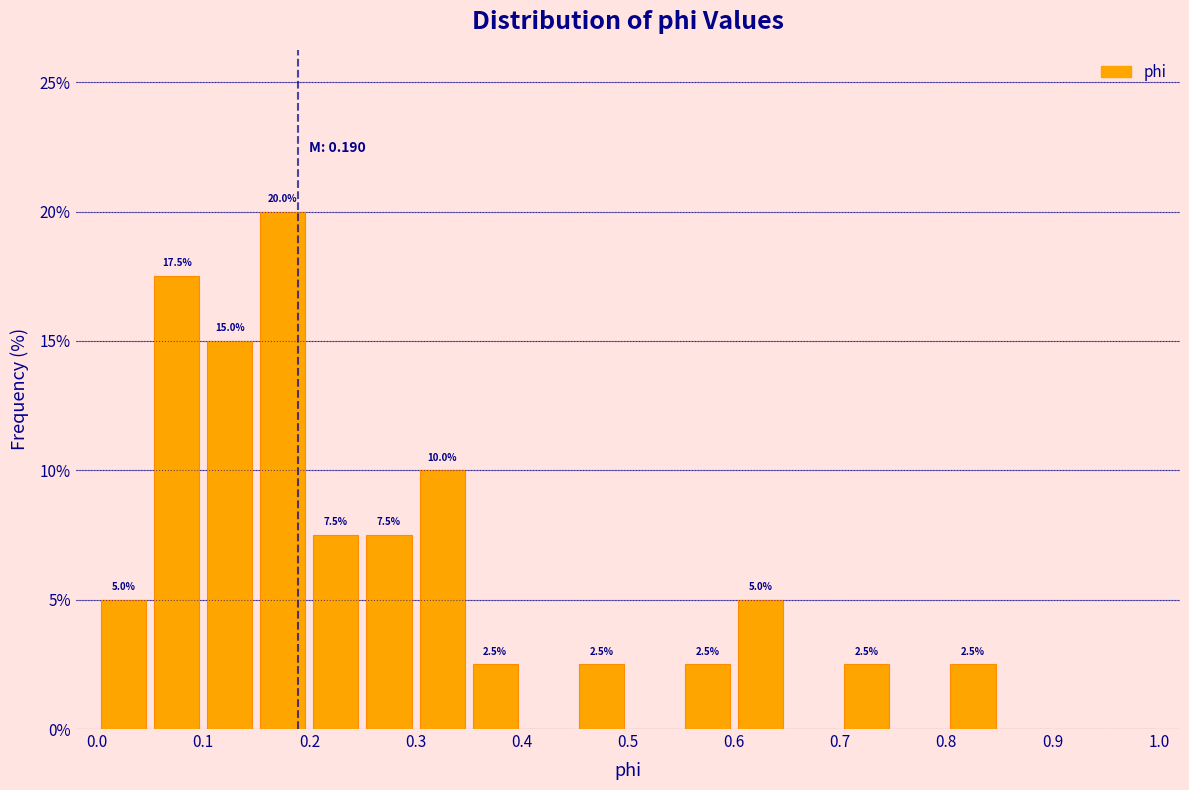

Which range on the x-axis has the tallest bar?

0.15 to 0.20